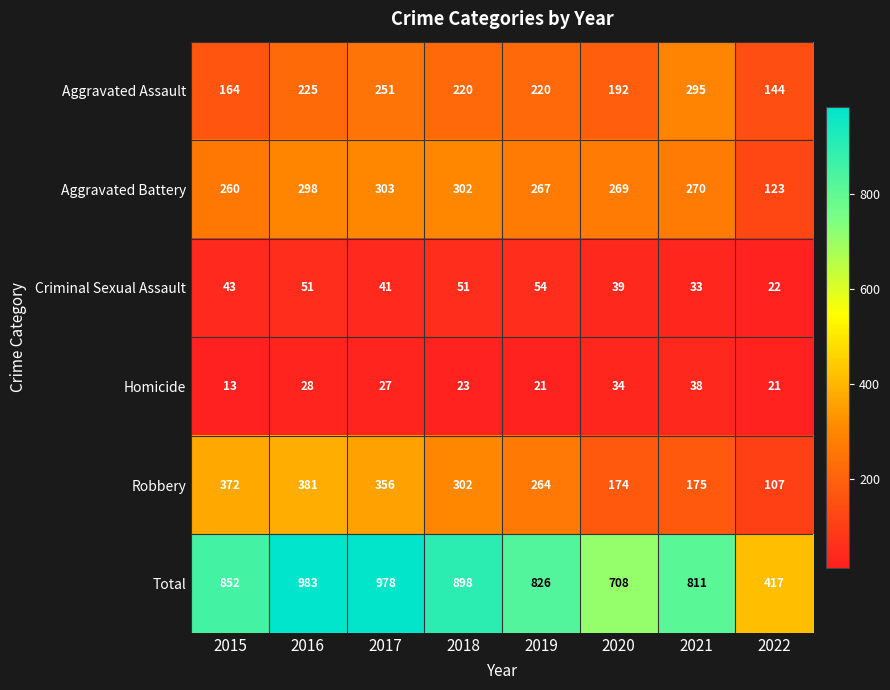

Which series has the widest spread of values?

Total